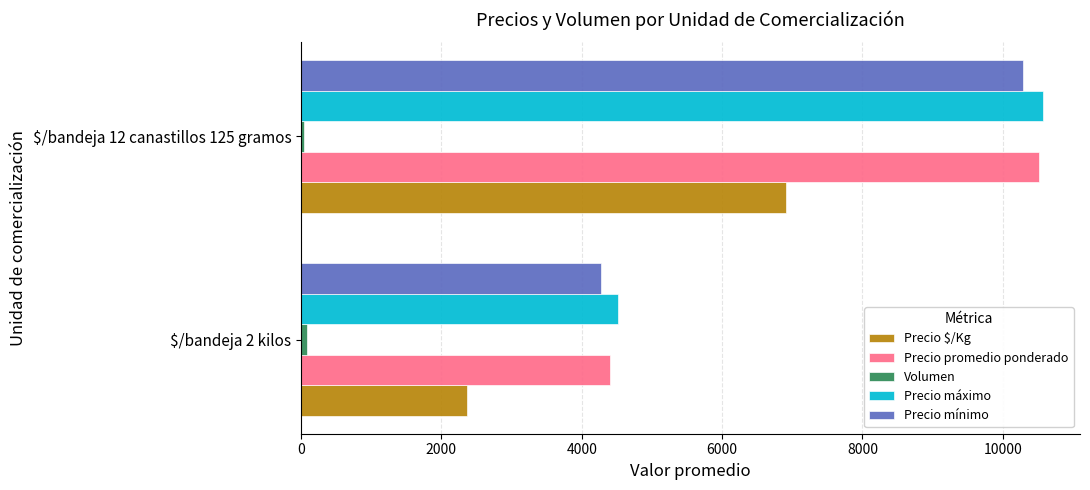

How many distinct data groups are displayed?

5